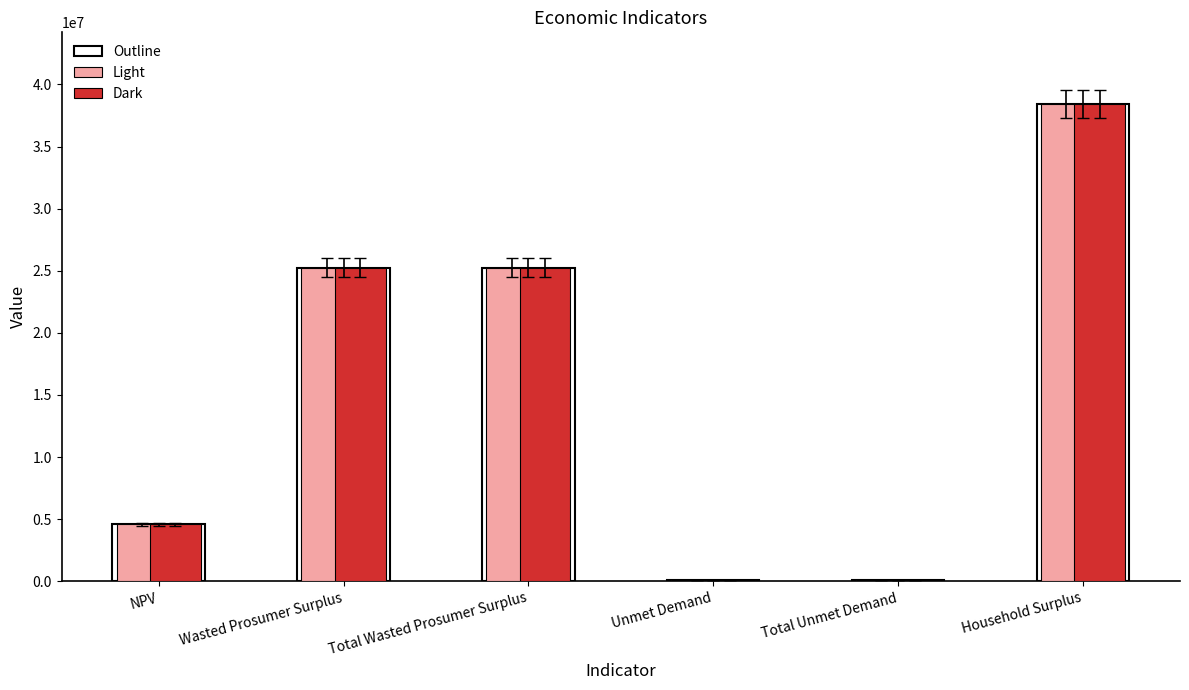

What is the total value across all series at NPV?

13774937.8